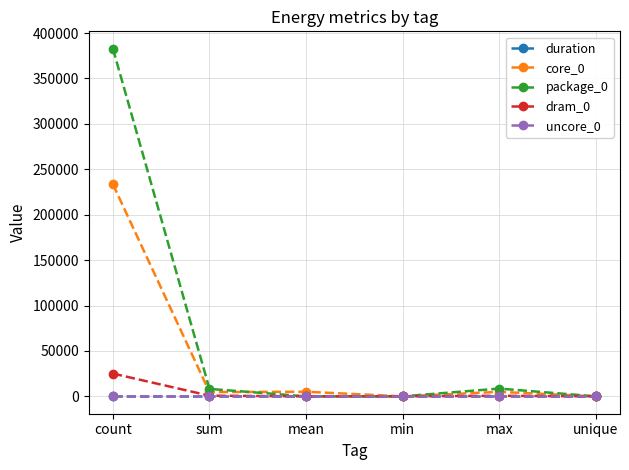

Is the value of core_0 at count greater than the value of dram_0 at count?

Yes